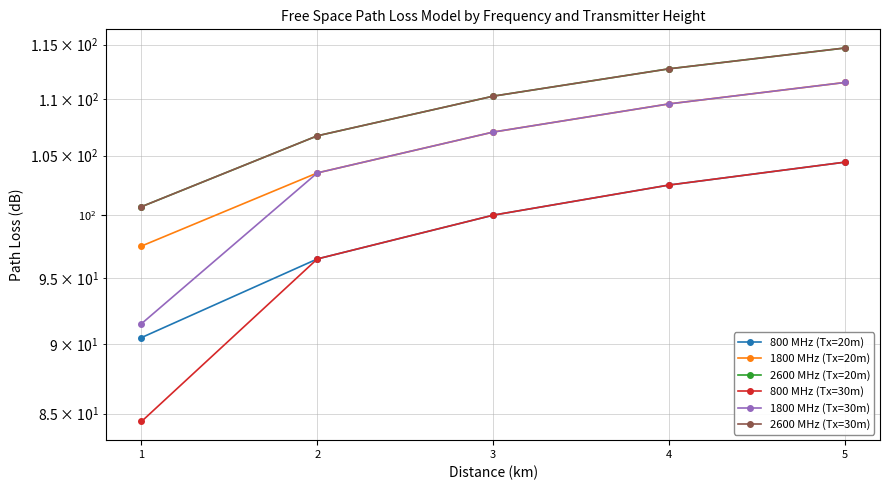

What is the value of the 800 MHz (Tx=30m) point at the 2nd from the left?

96.5